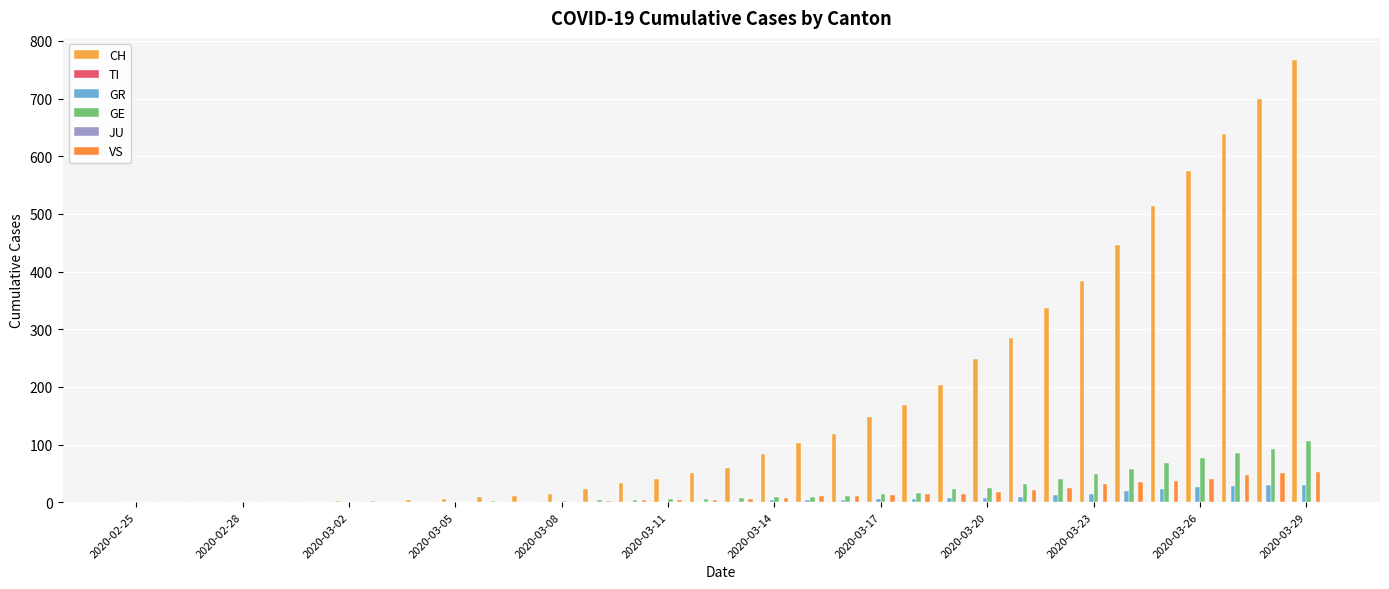

The value of VS at 2020-02-25 is 0. True or false?

True